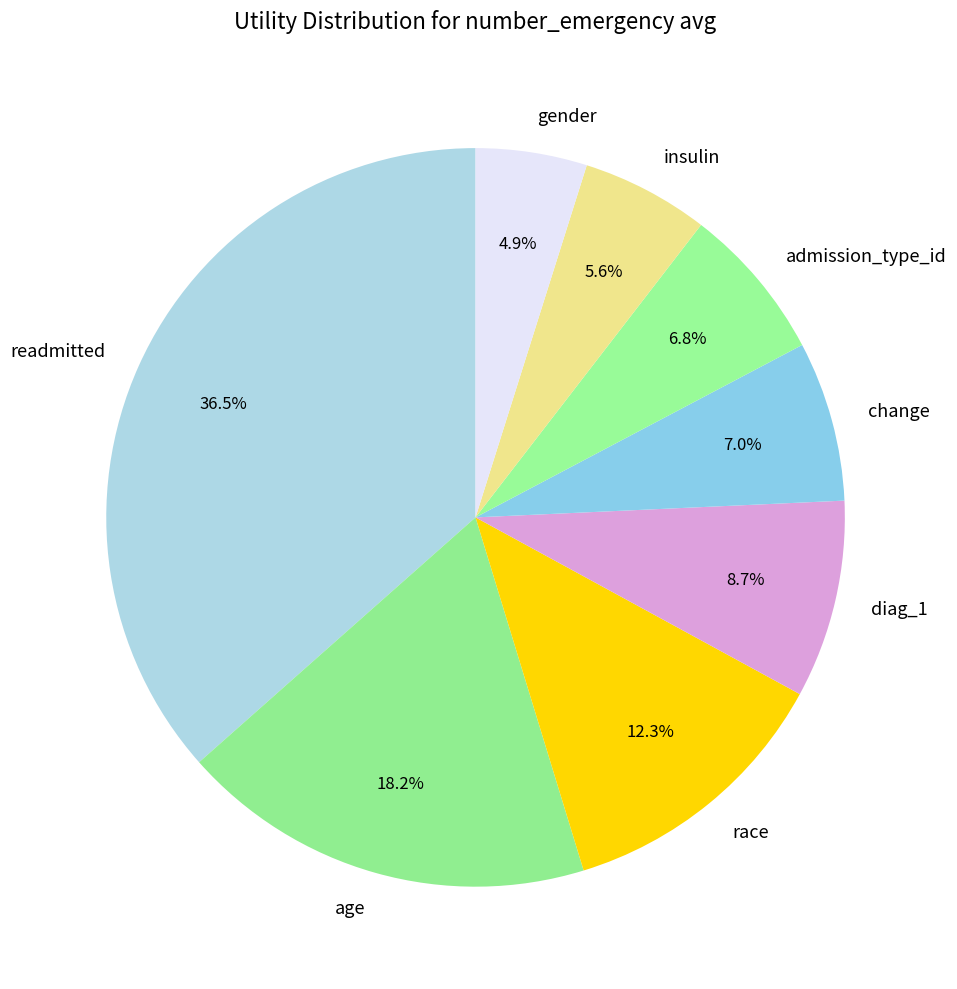

Between readmitted and change, which is larger?

readmitted